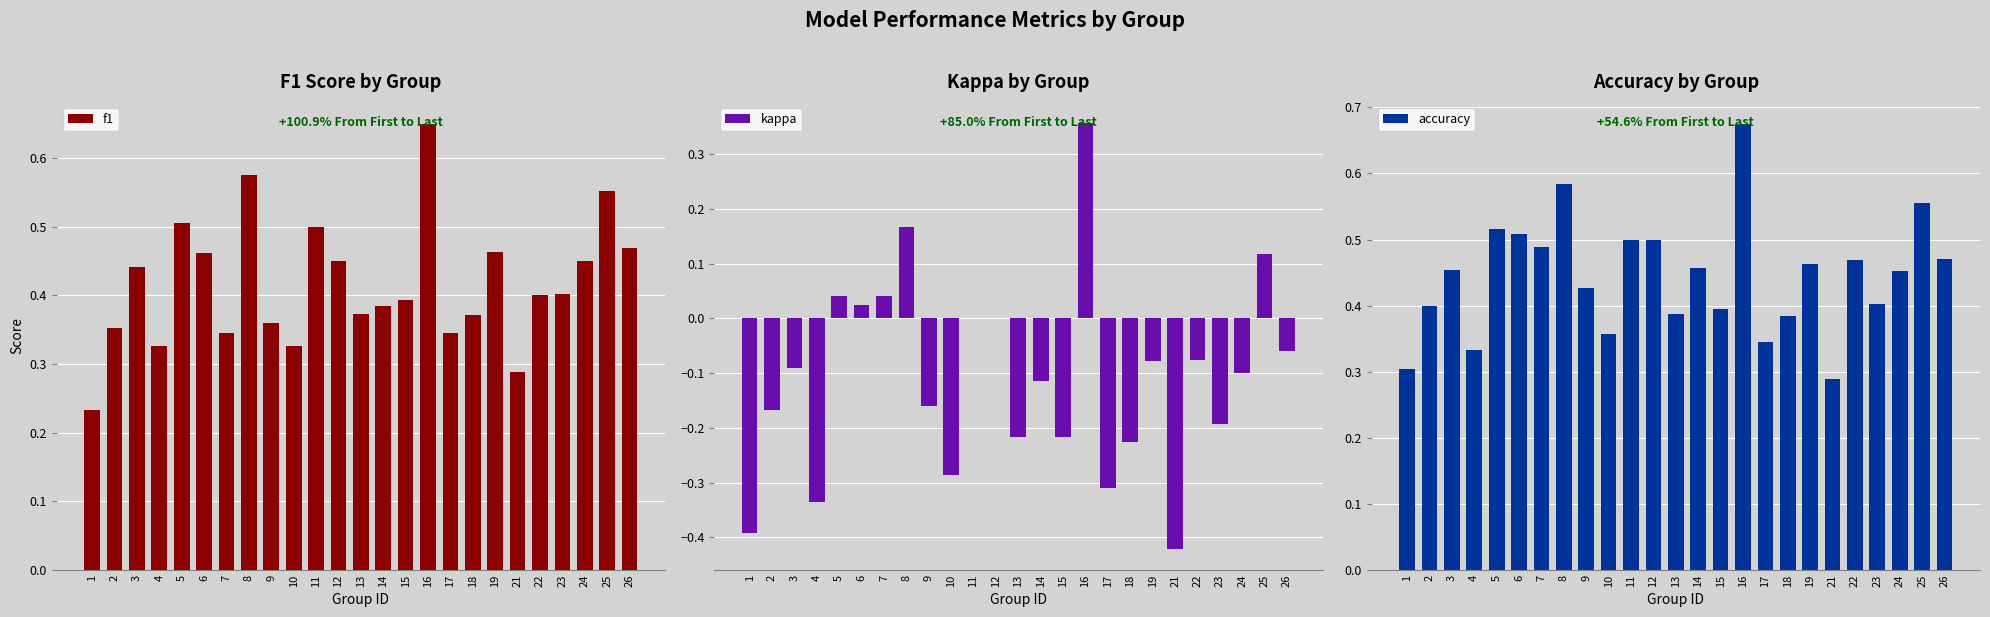

What is the minimum value shown in the chart?

-0.4